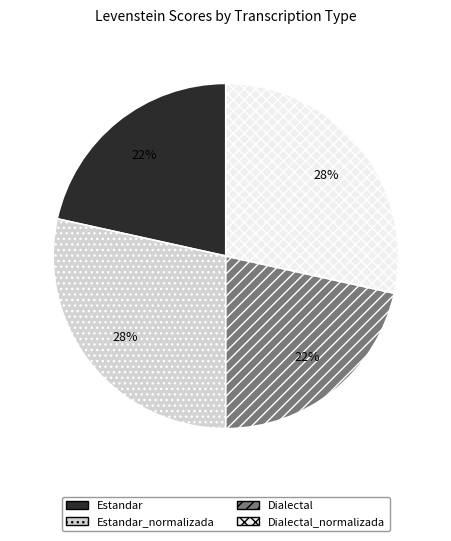

To the nearest percent, what percentage of the pie is Estandar?

22%